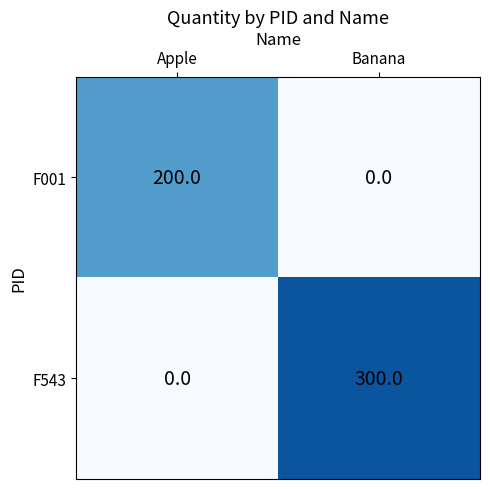

What is the difference between the maximum and minimum values in the F543 series?

300